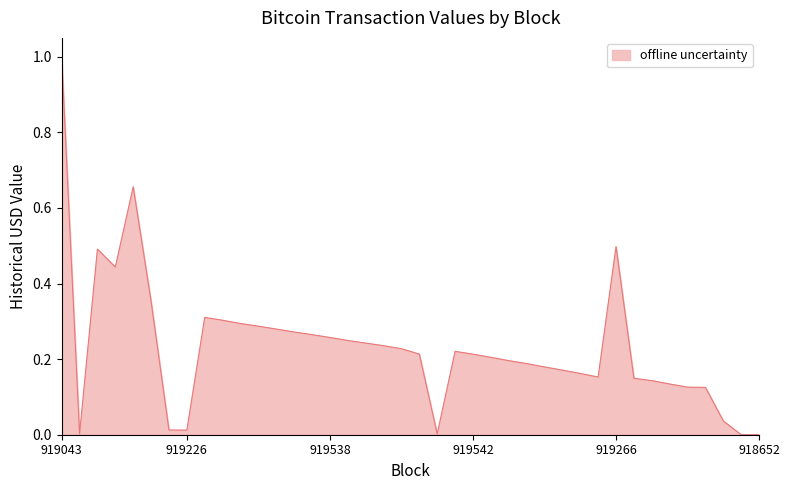

Is this an area chart (filled region under the line)?

Yes